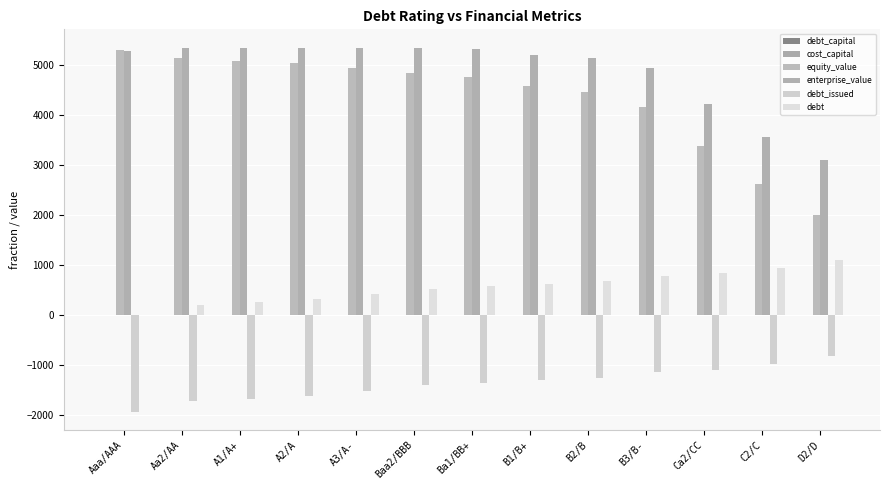

How many groups of bars are there?

13